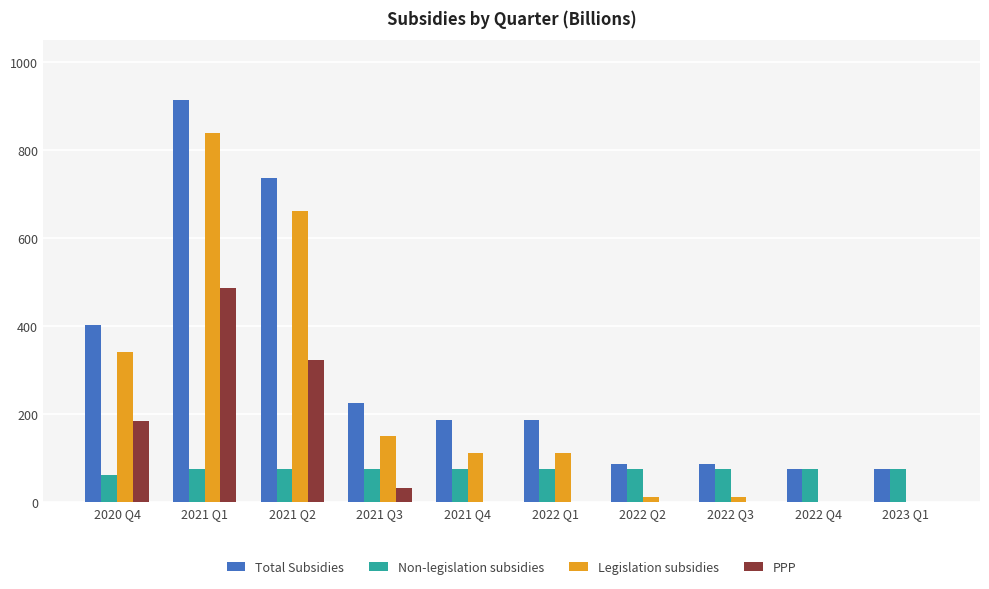

The value of Total Subsidies at 2021 Q2 is 736.5. True or false?

True